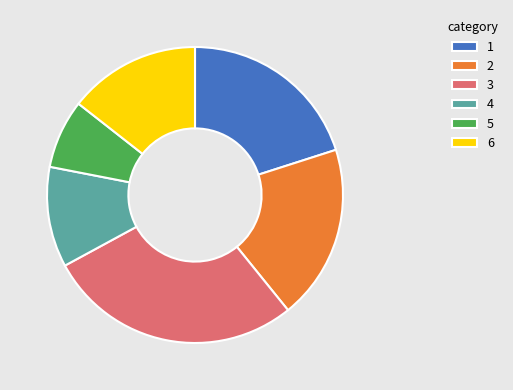

Is there a majority slice in this chart?

No